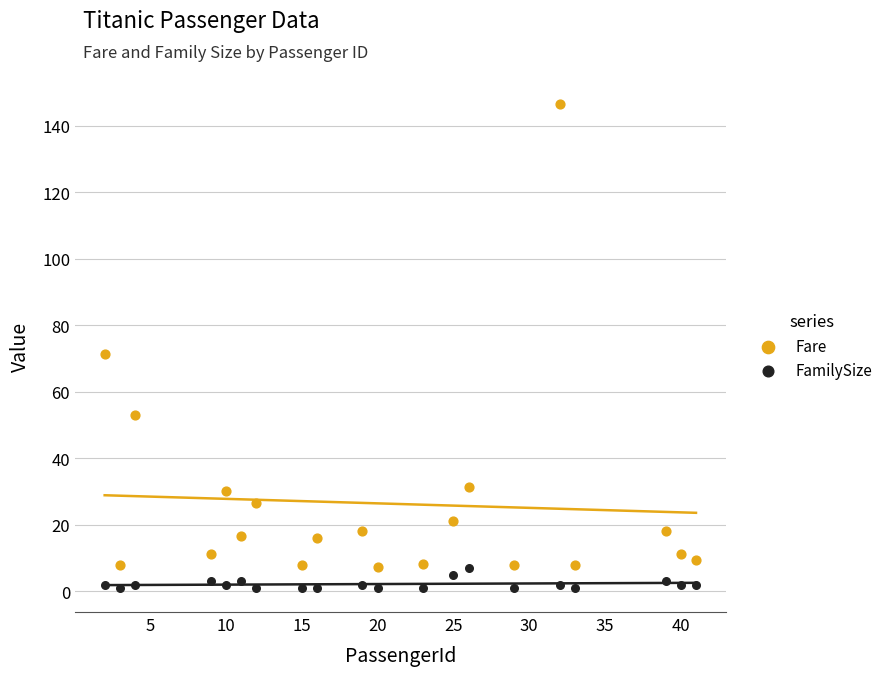

Across all data points, what is the range of X values (max minus min)?

39.0